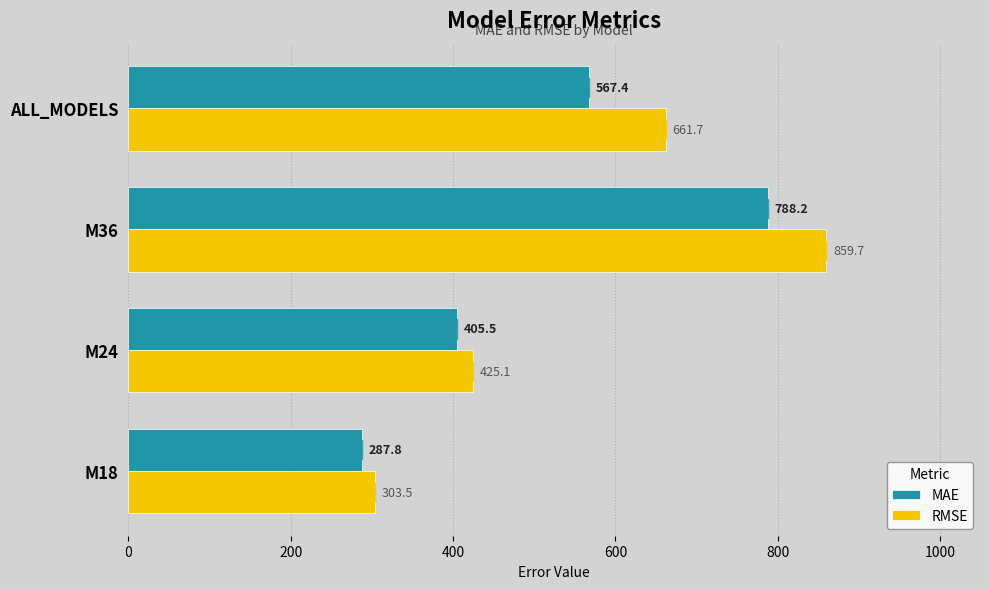

True or false: MAE has a value of 388.2 at M18.

False